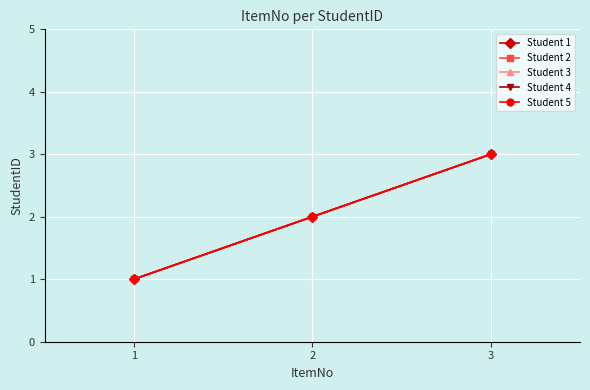

What is the value of the Student 2 point at the 2nd from the left?

2